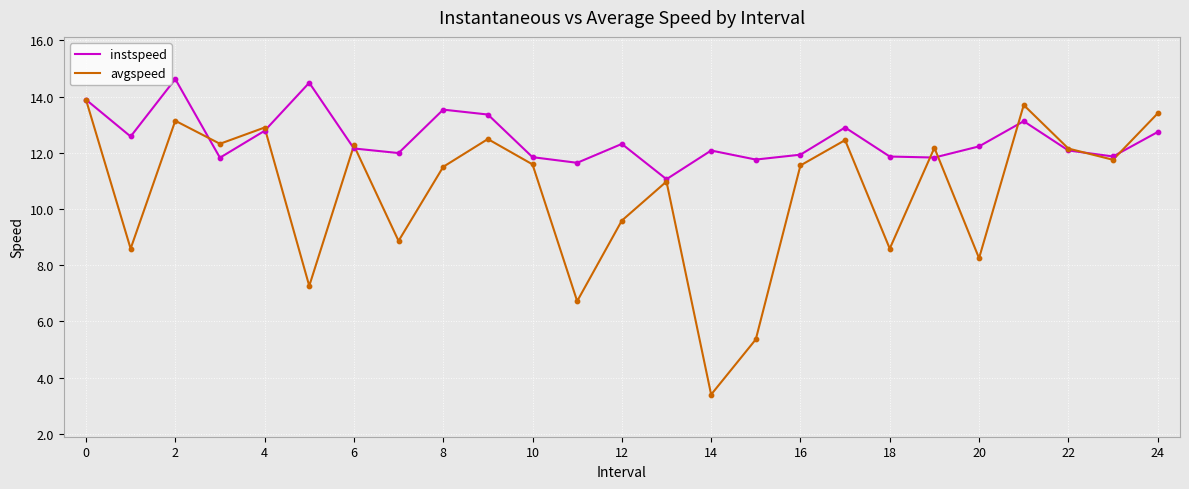

List the series in order of their peak value, highest first.

instspeed, avgspeed